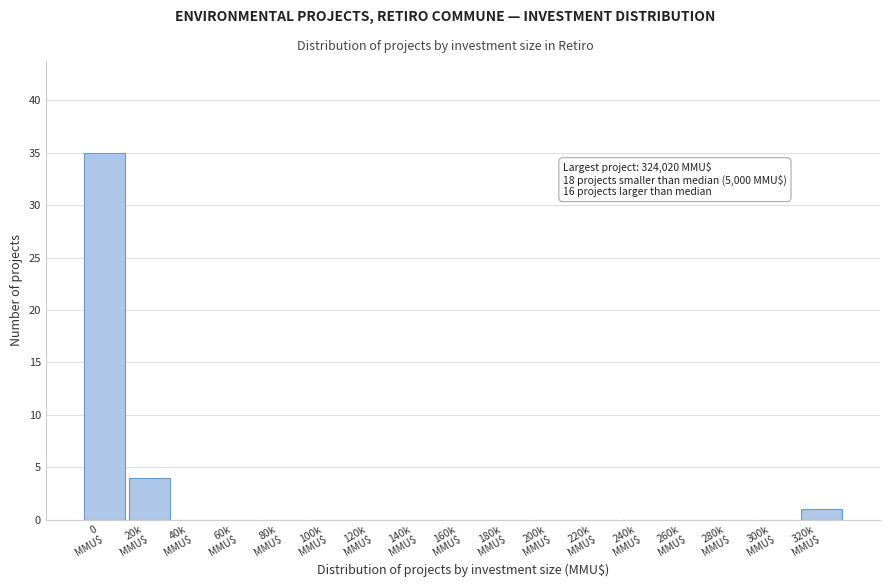

What is the greatest value displayed?

35